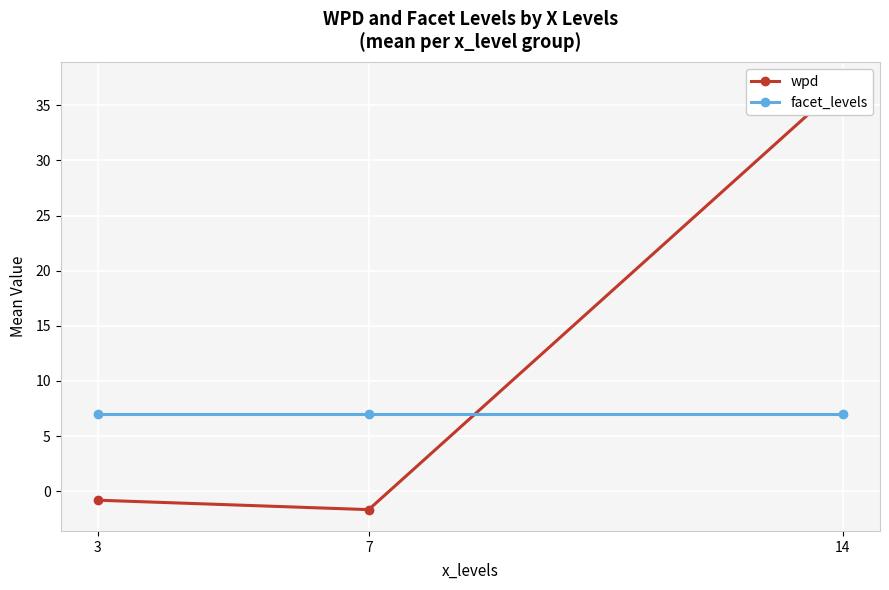

Which category has the highest value across all series?

14